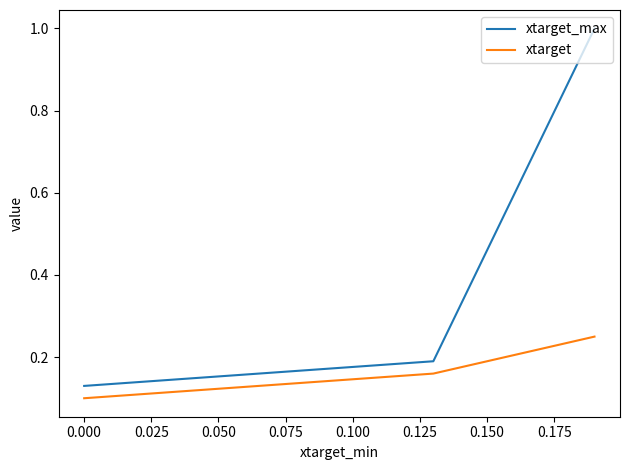

At how many categories does at least one series exceed 0?

3